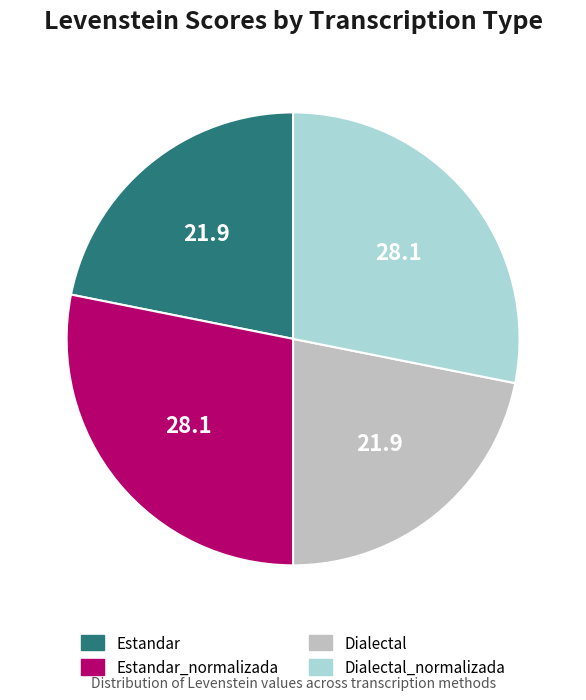

How many segments does this pie chart have?

4